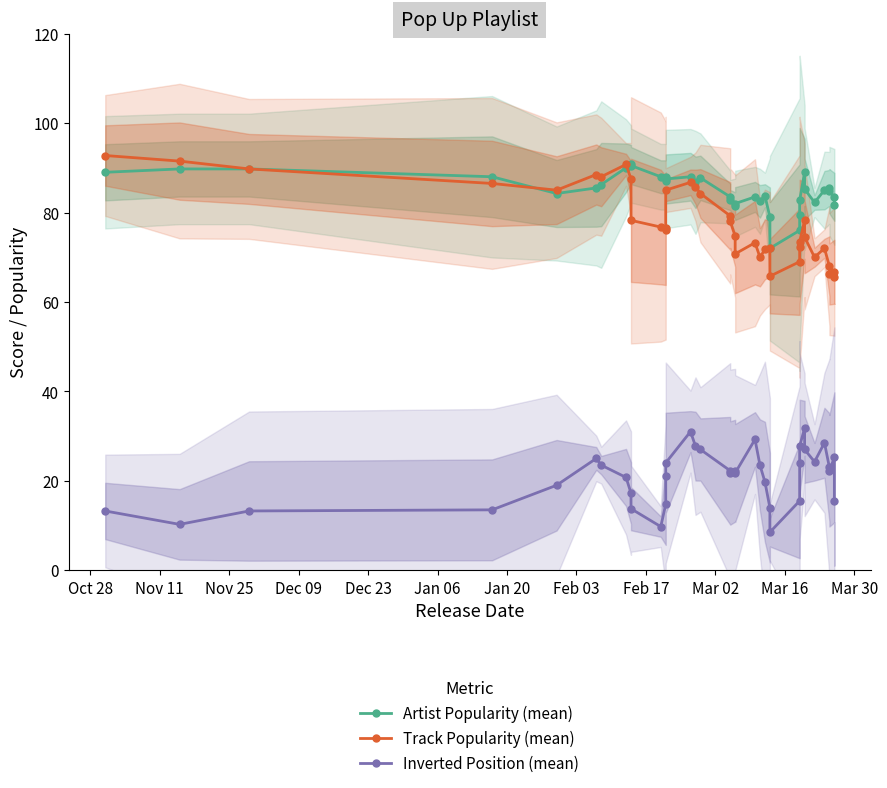

True or false: Inverted Position (mean) has a value of 3.0 at Dec 09.

False